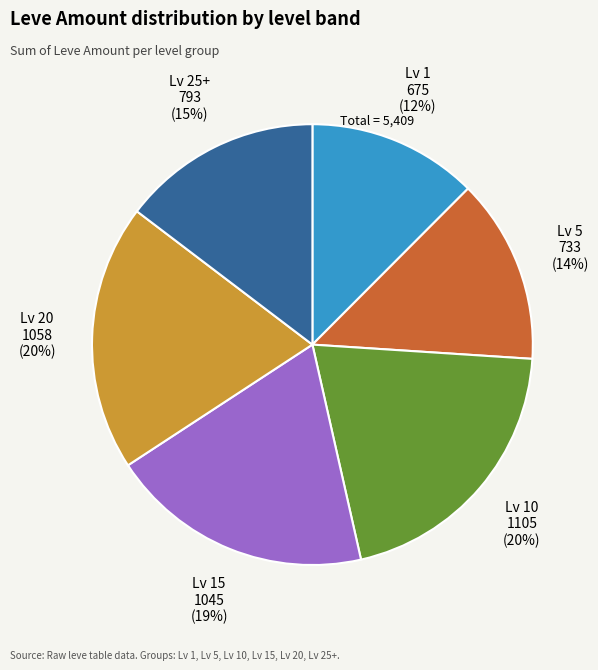

To the nearest percent, what is the difference between the largest and smallest slice percentages?

8%